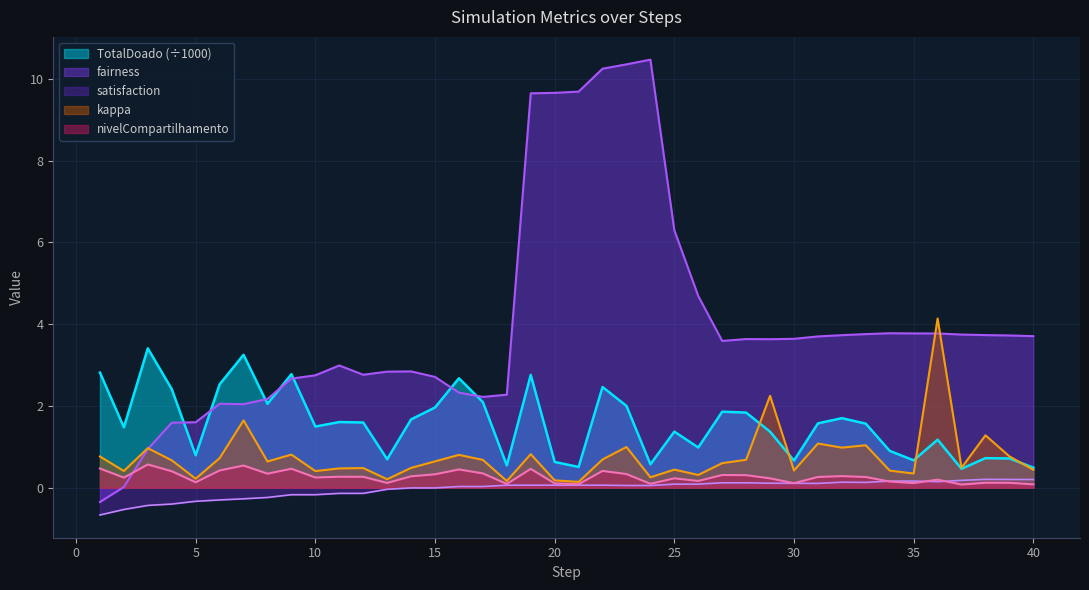

What is the spread (max minus min) of values at 11?

3.1